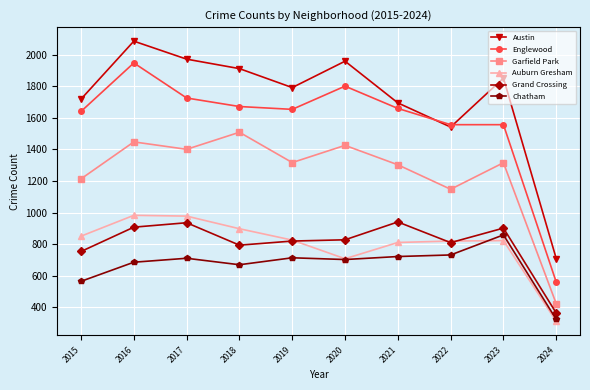

True or false: Englewood and Chatham intersect in this chart.

False